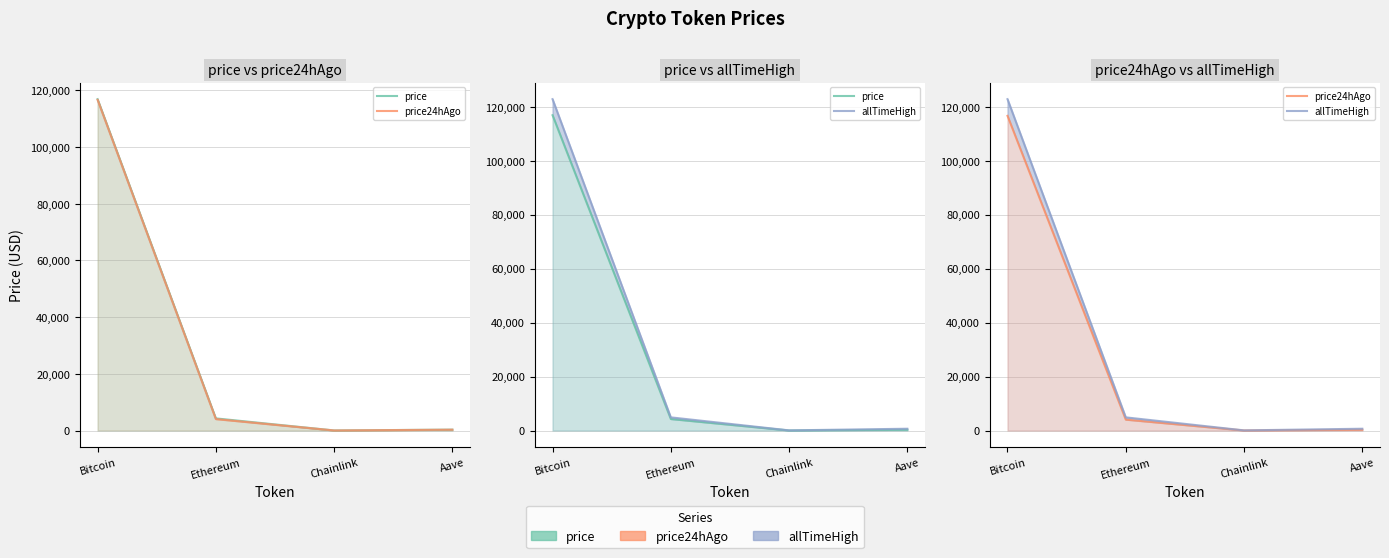

Reading right to left, extract all data points from this chart.

price: Aave=308.6	Chainlink=21.4	Ethereum=4278.5	Bitcoin=116887.0
price24hAgo: Aave=292.6	Chainlink=19.6	Ethereum=4050.4	Bitcoin=116653.0
allTimeHigh: Aave=661.7	Chainlink=52.7	Ethereum=4878.3	Bitcoin=122838.0